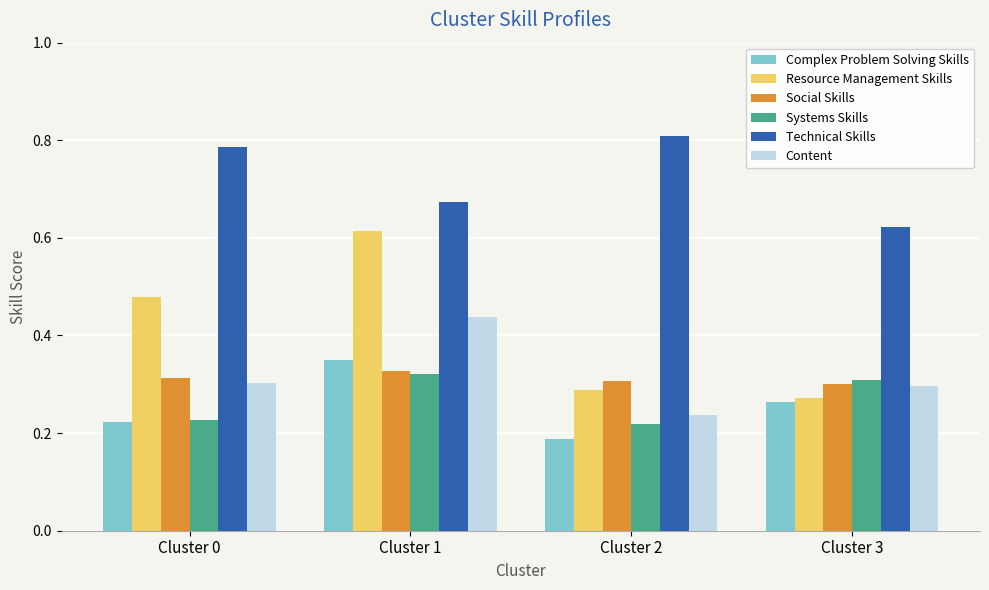

Which category has the highest value in the Complex Problem Solving Skills series?

Cluster 1